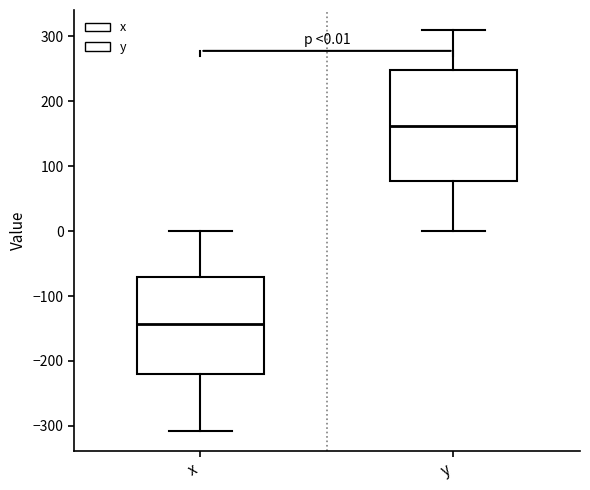

Which box is the tallest, from its lower edge to its upper edge?

y